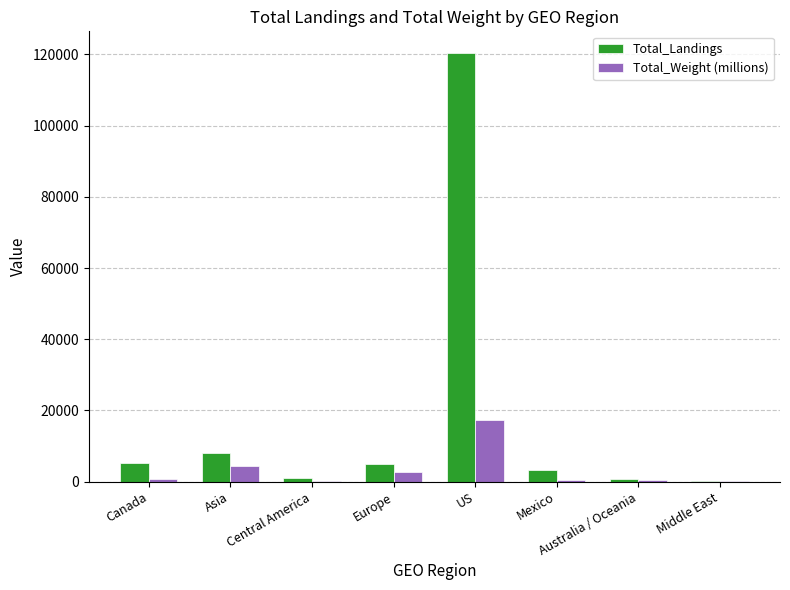

Which series changed the most between US and Australia / Oceania?

Total_Landings